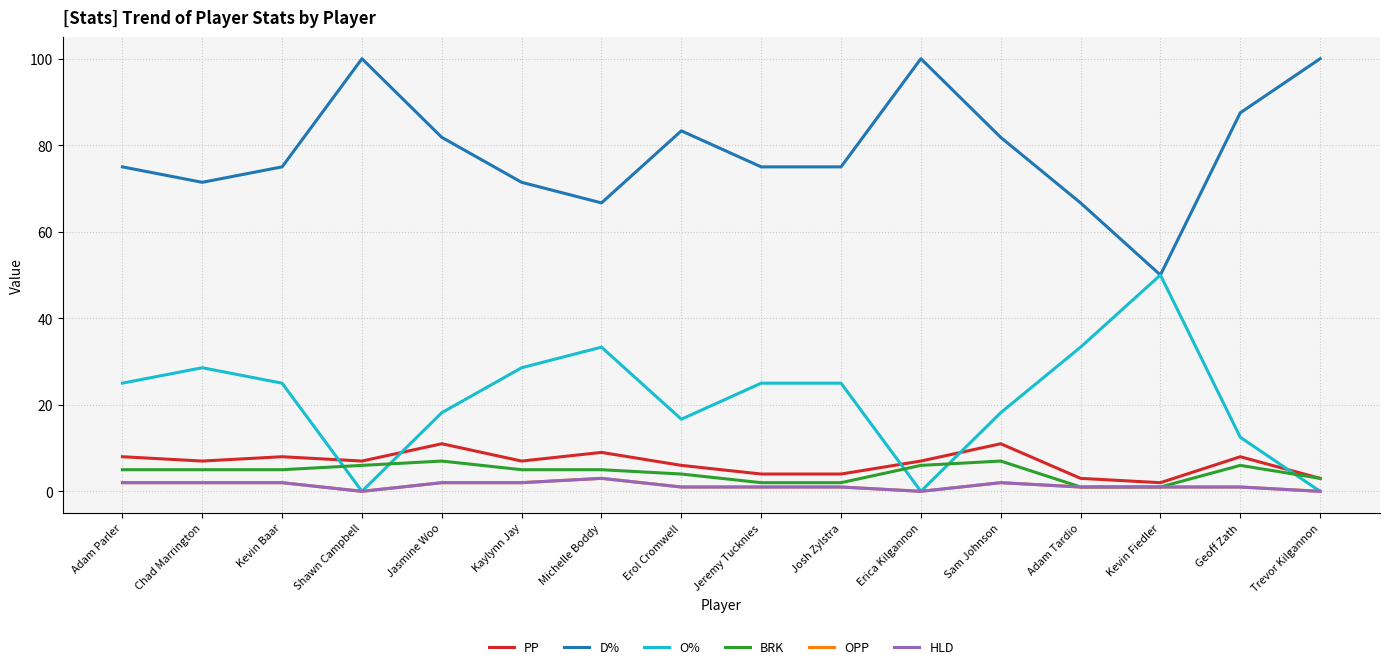

List the labels in order of OPP value, largest first.

Michelle Boddy, Adam Parler, Chad Marrington, Kevin Baar, Jasmine Woo, Kaylynn Jay, Sam Johnson, Erol Cromwell, Jeremy Tucknies, Josh Zylstra, Adam Tardio, Kevin Fiedler, Geoff Zath, Shawn Campbell, Erica Kilgannon, Trevor Kilgannon